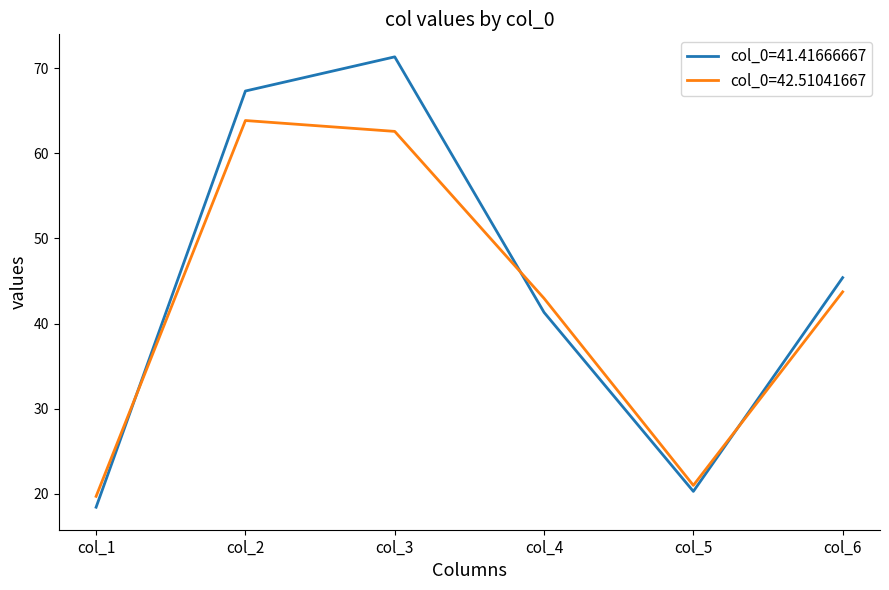

What is the total value across all series at col_3?

133.9